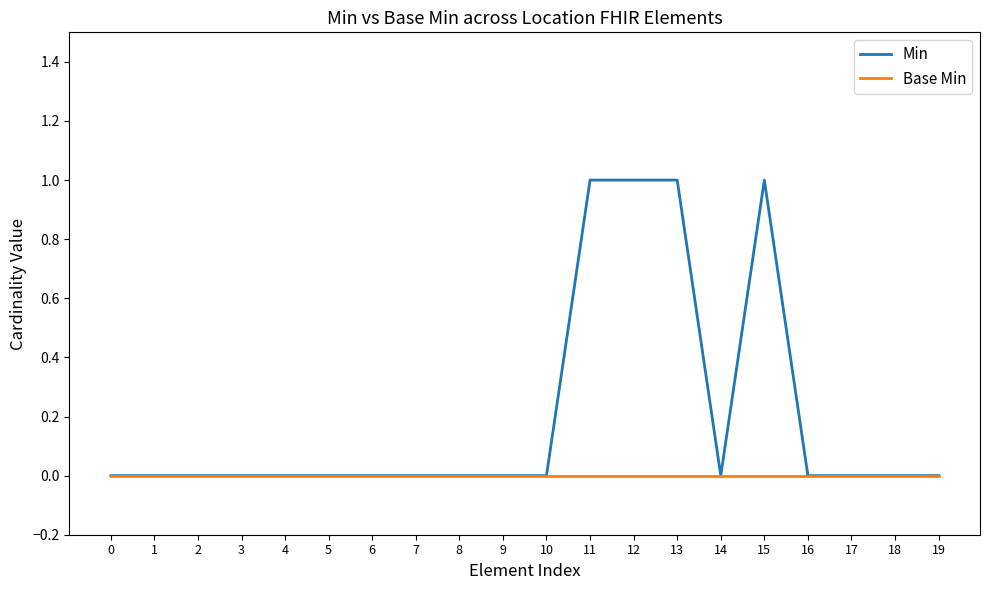

The Min series shows 1 at 12. True or false?

True